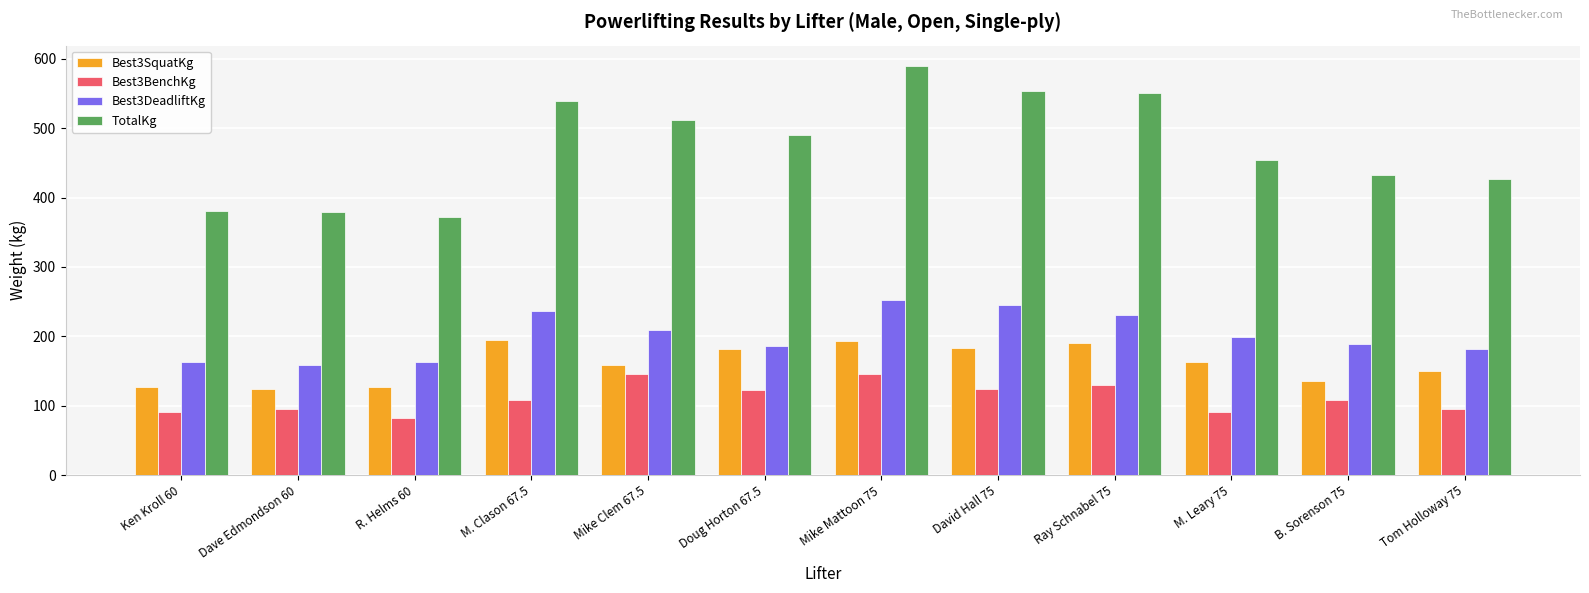

What is the value of the Best3DeadliftKg bar at the 5th from the left?

208.7